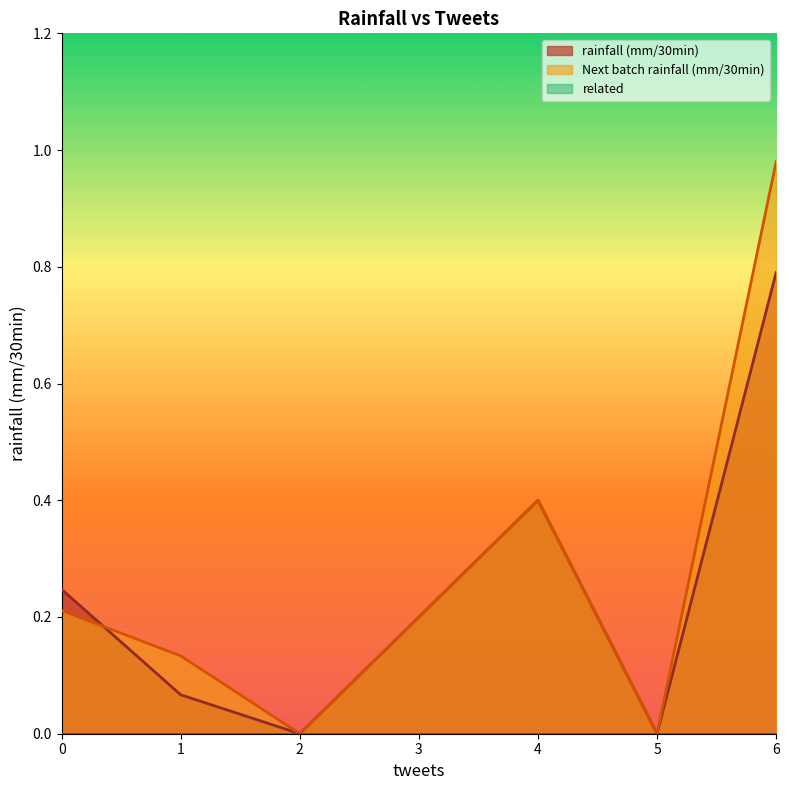

The value of Next batch rainfall (mm/30min) at 0 is 0.1. True or false?

False